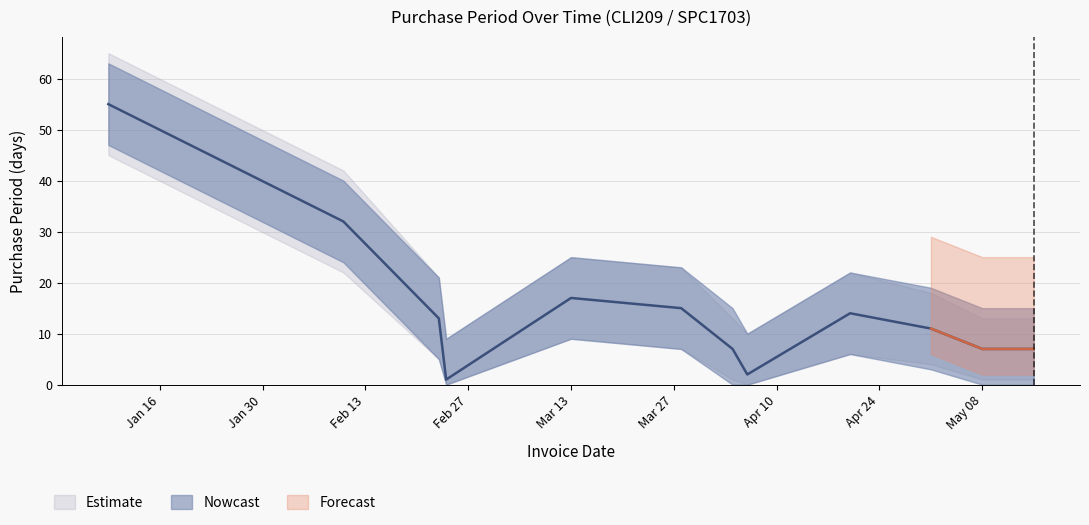

Approximately how many times larger is the value at 2017-05-08 compared to 2017-01-09?

0.1